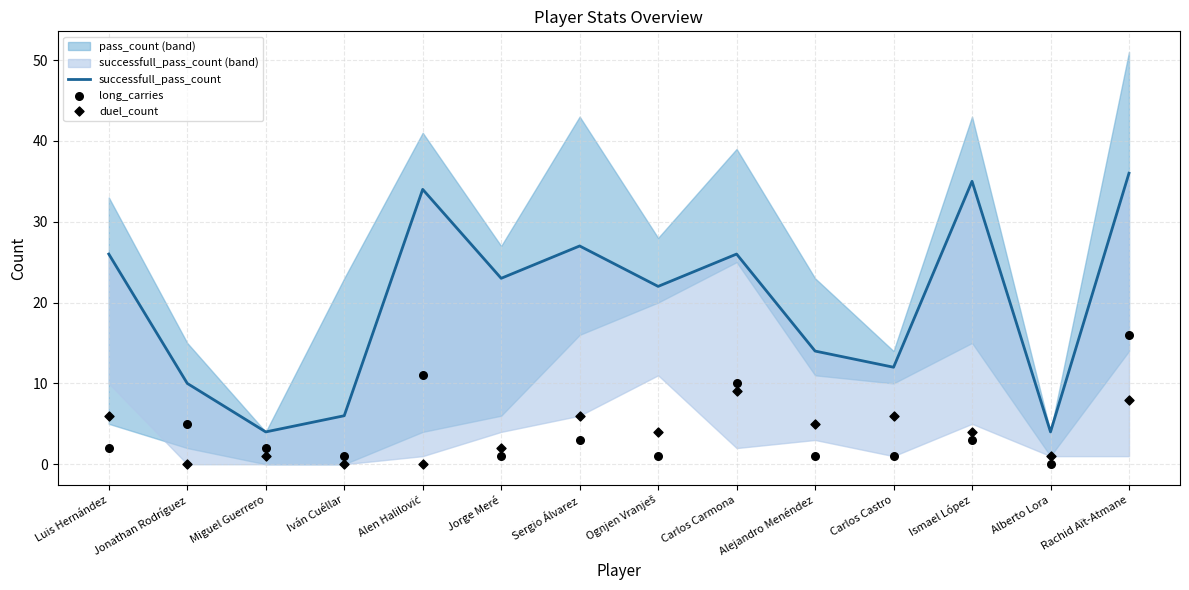

Is the value of successfull_pass_count at Carlos Carmona greater than the value of long_carries at Miguel Guerrero?

Yes